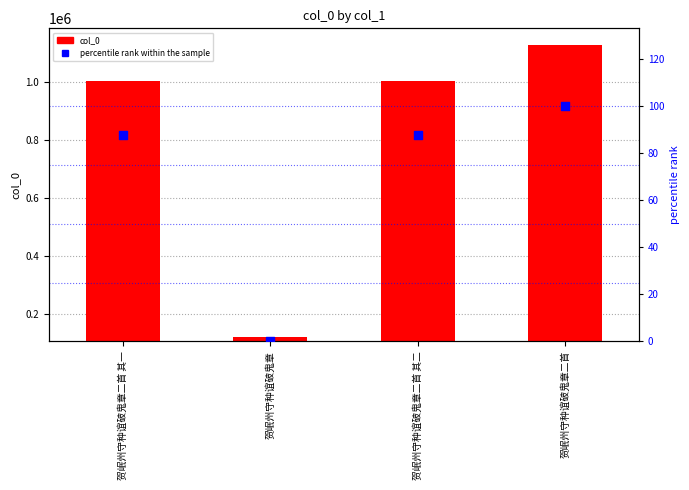

Which series reaches the maximum Y coordinate?

col_0